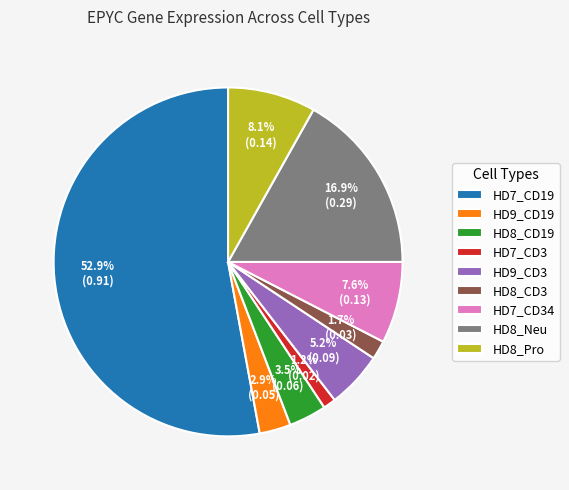

To the nearest percent, what is the average slice percentage?

11%